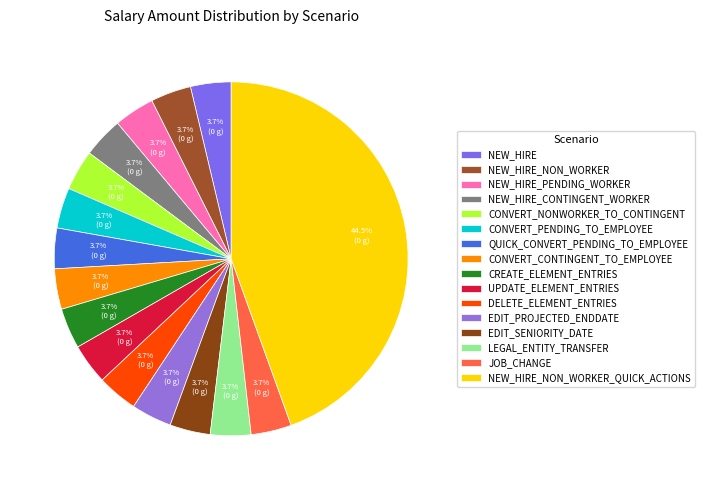

Which slice is the smallest?

NEW_HIRE